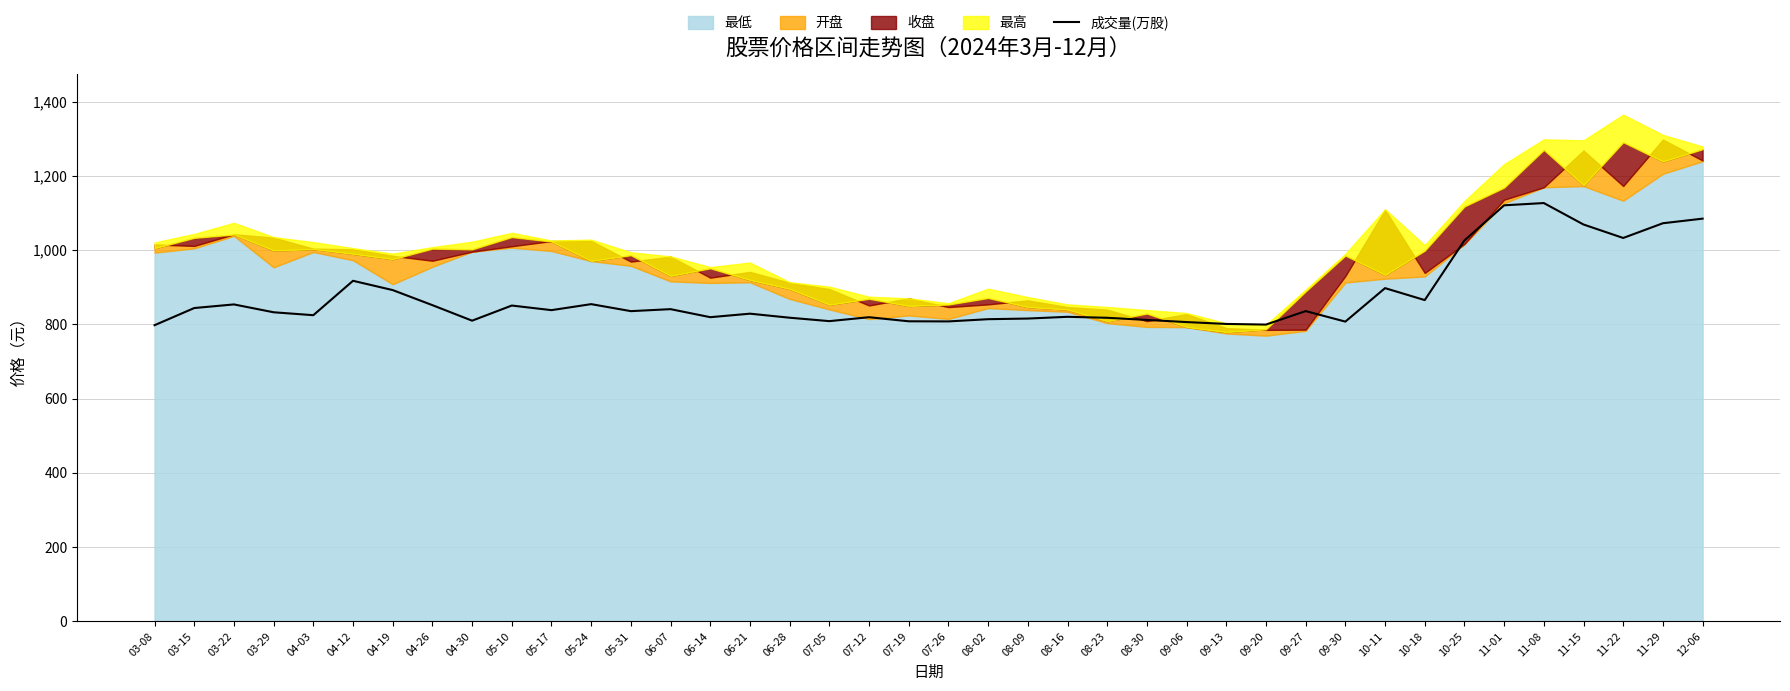

Reading left to right, what are all the values shown in this chart?

797.8	844.1	853.8	832.6	824.8	917.5	892.4	851.8	810.0	850.8	838.4	854.6	835.7	841.0	819.4	828.9	818.0	808.7	819.3	808.3	808.0	814.0	815.7	820.4	817.8	812.0	806.2	801.2	799.5	835.8	807.5	897.7	865.5	1026.2	1120.8	1126.9	1069.1	1032.8	1072.5	1084.9